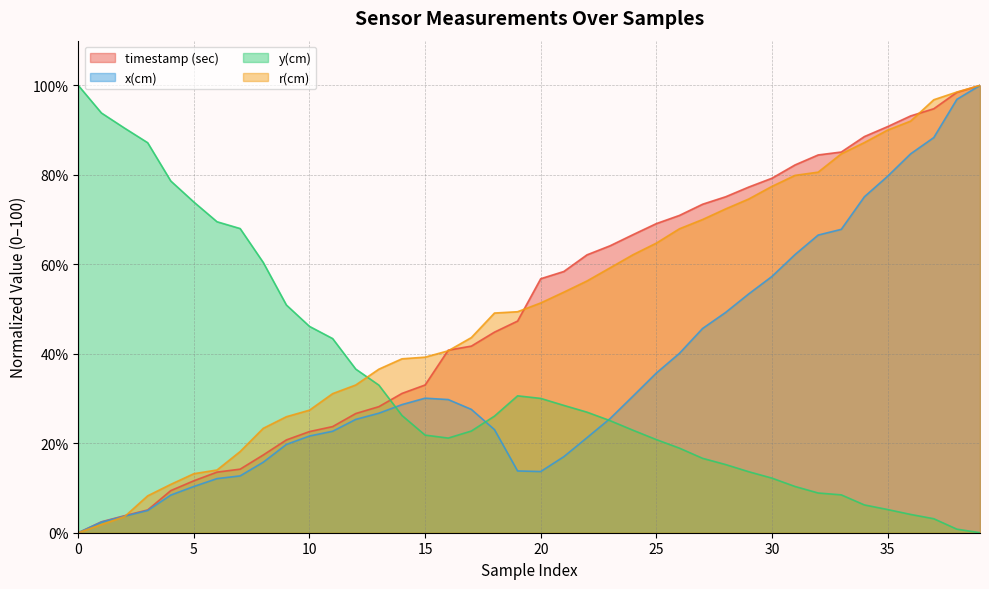

How many lines are shown in the chart?

4